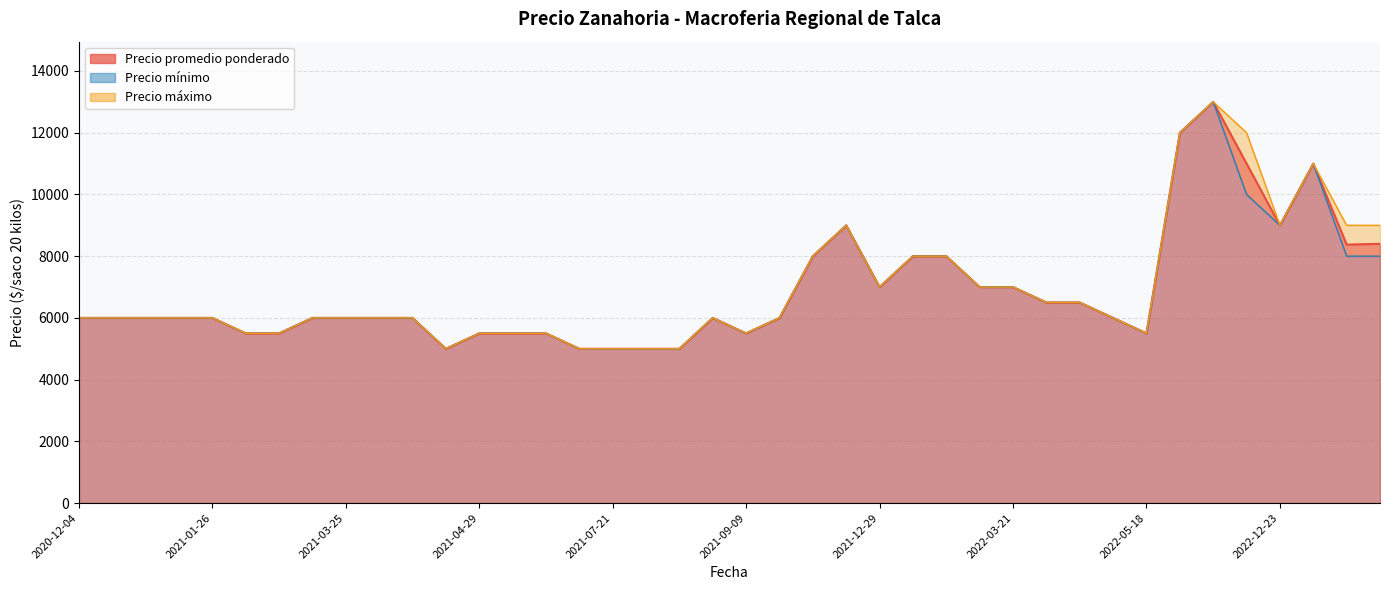

What is the total value across all series at 2021-07-21?

15000